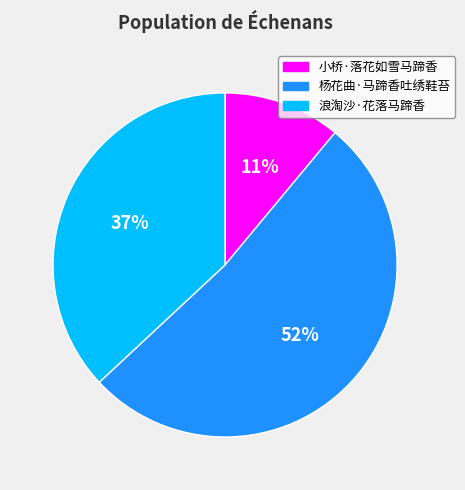

Which slice is the smallest?

小桥·落花如雪马蹄香